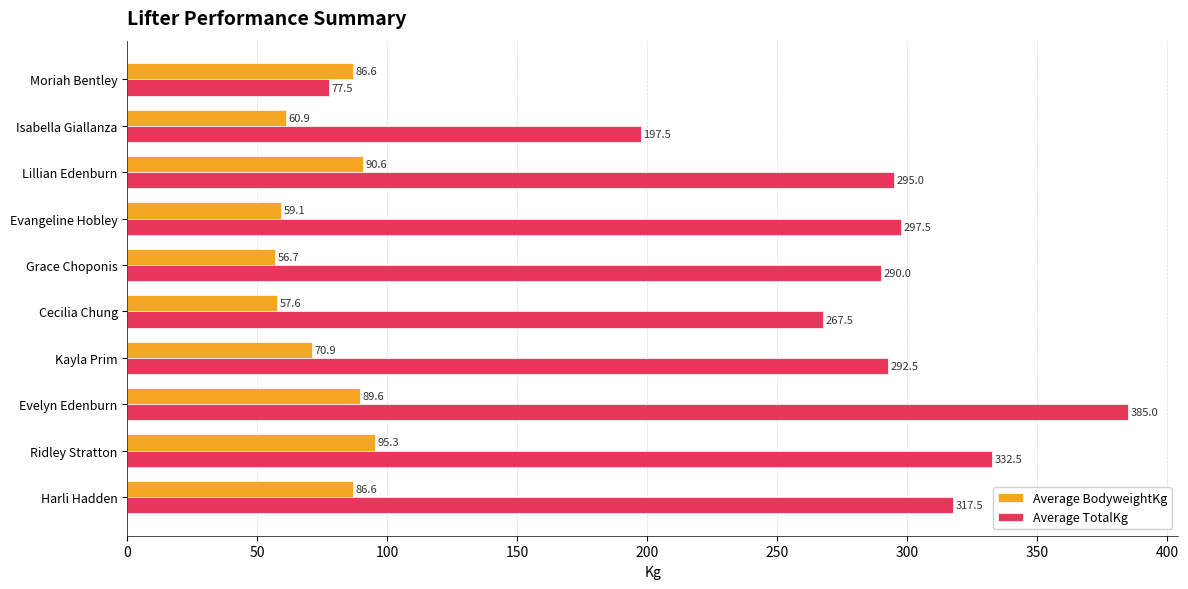

The Average BodyweightKg series shows 94.2 at Cecilia Chung. True or false?

False